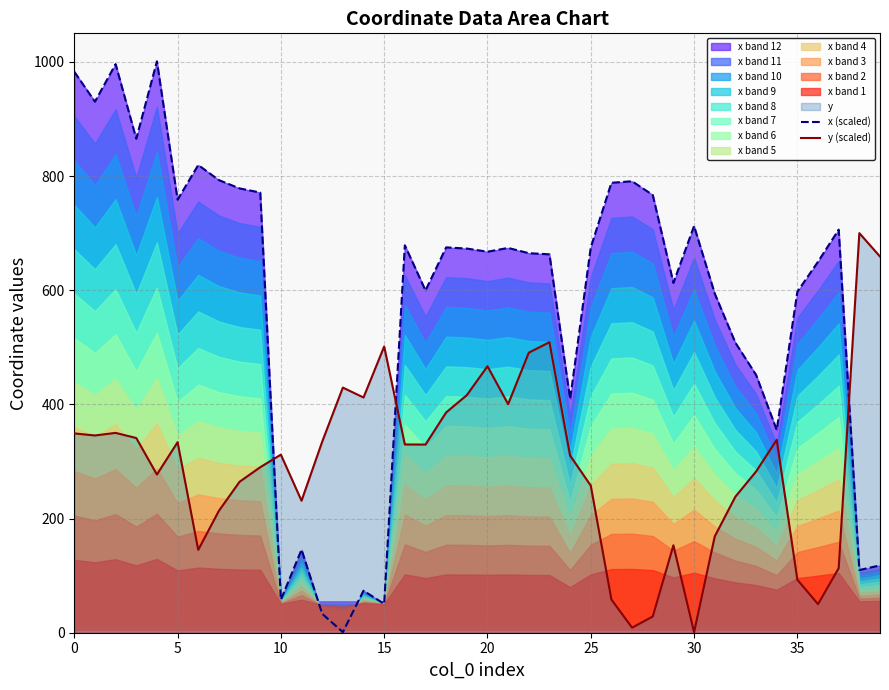

What is the greatest value displayed?

1001.0